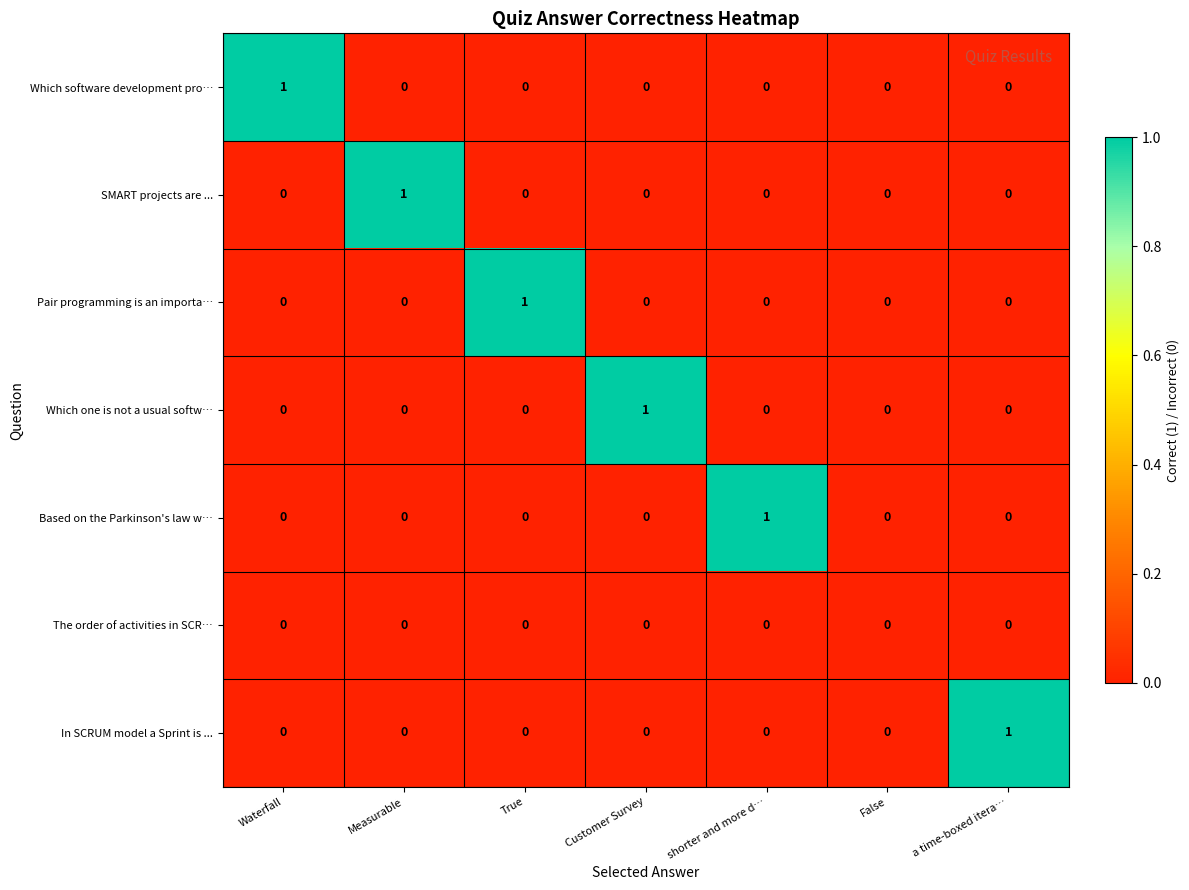

At which label does Which software development pro… reach its peak?

Waterfall